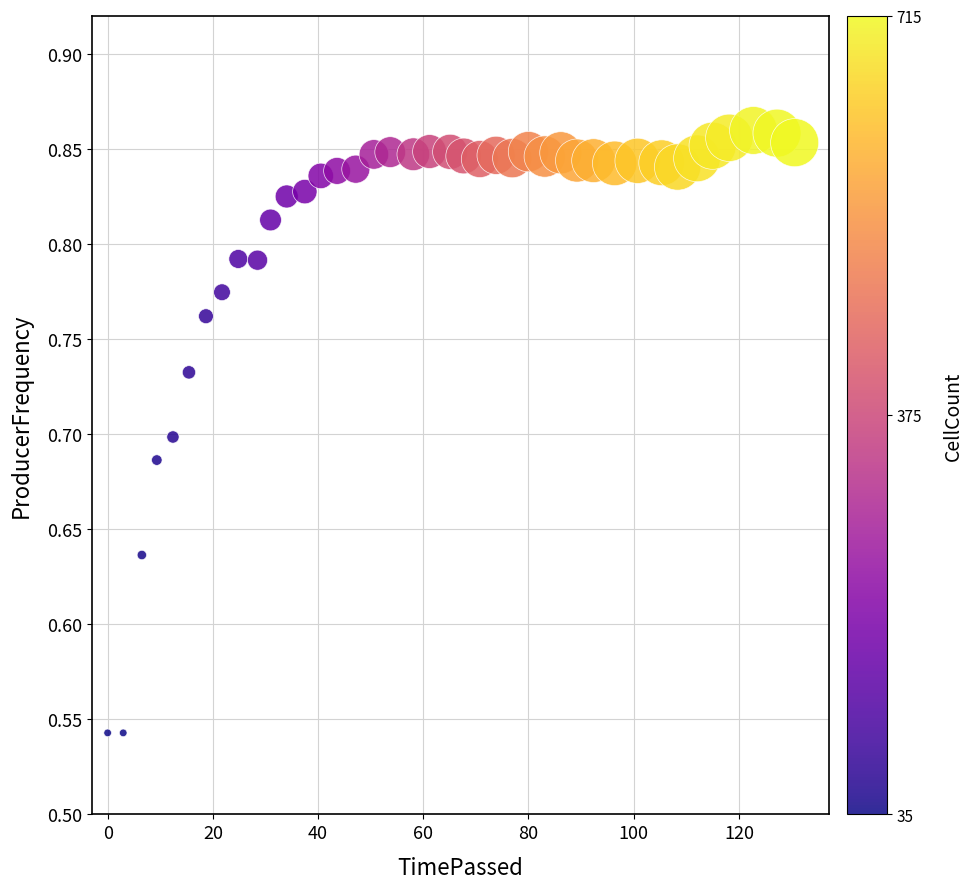

What is the range of X values (max minus min)?

130.6